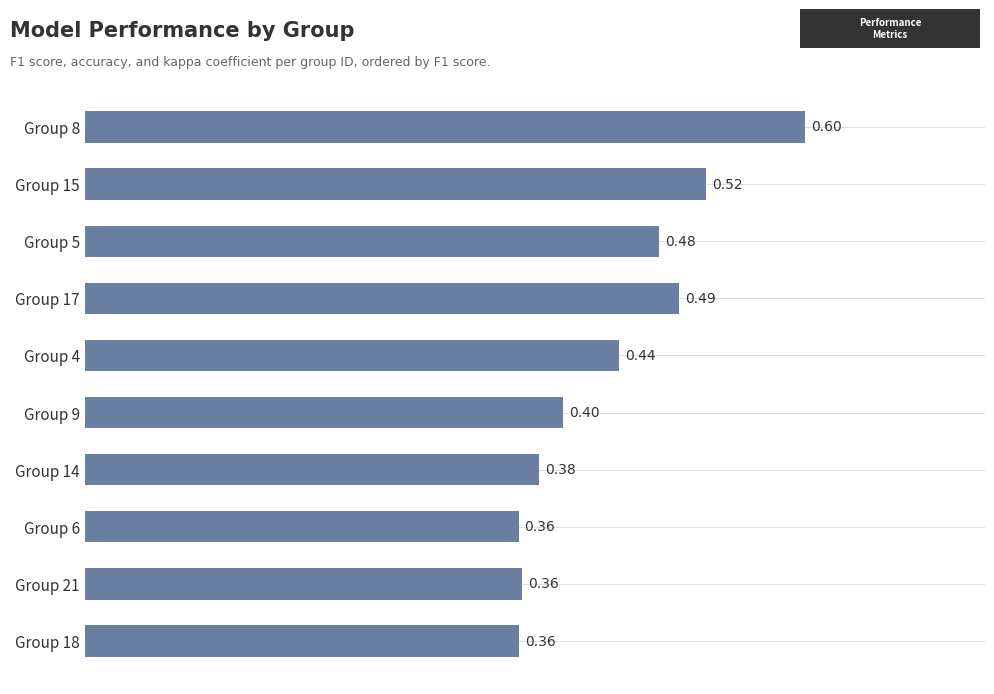

Which has a higher value, Group 18 or Group 14?

Group 14